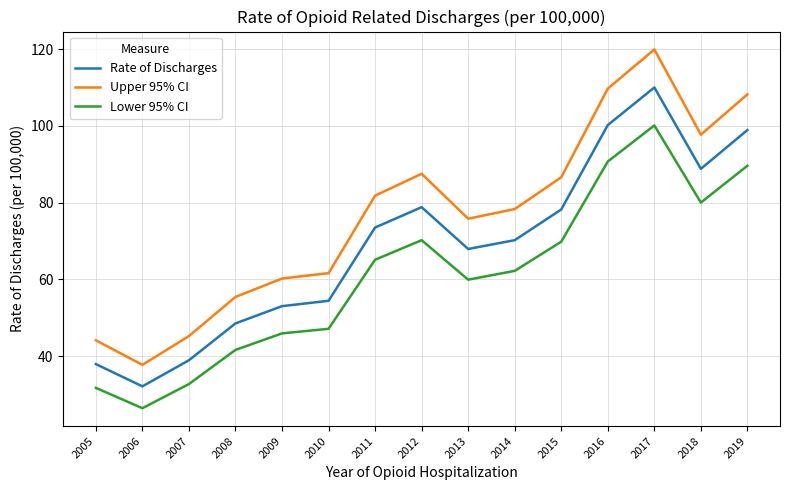

Where is the first local maximum for Lower 95% CI?

2012